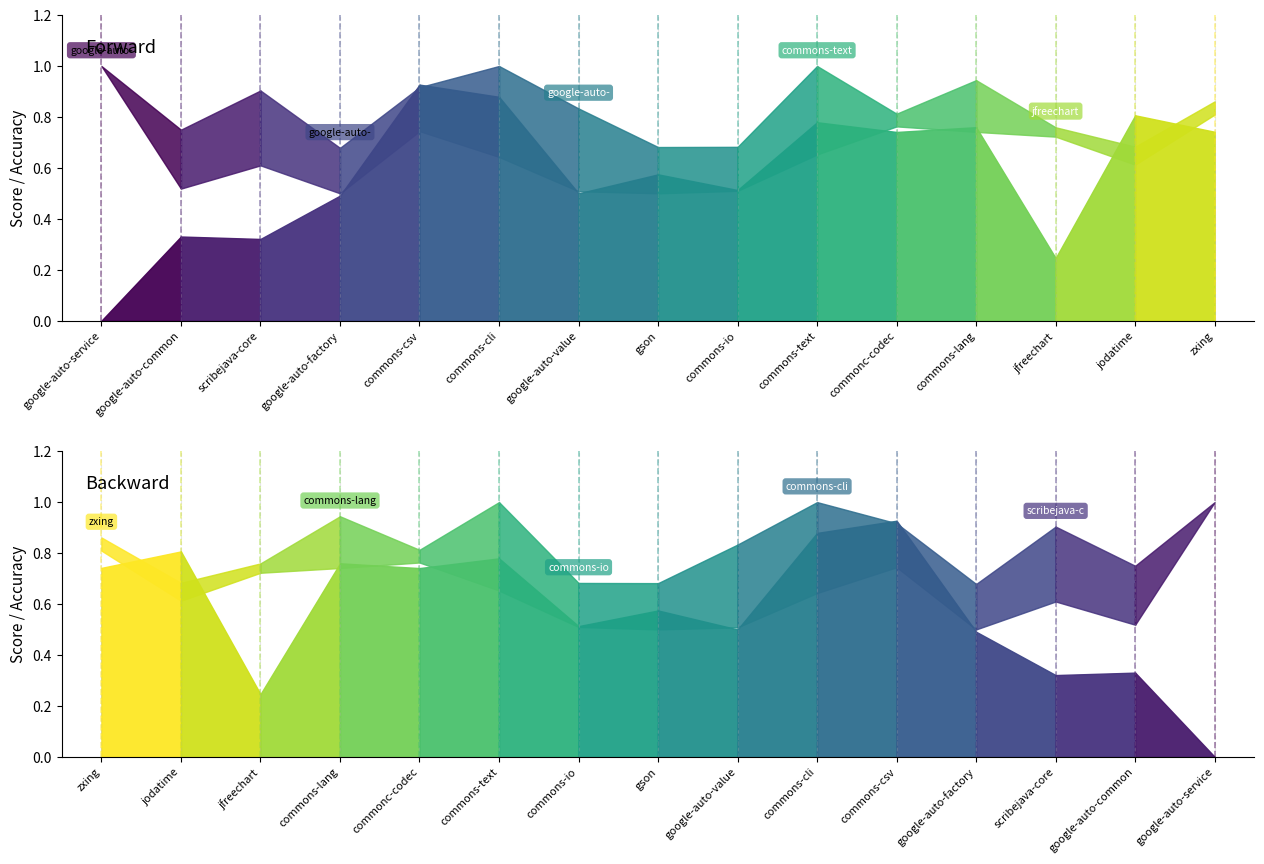

True or false: acc_min and acc_max intersect in this chart.

False